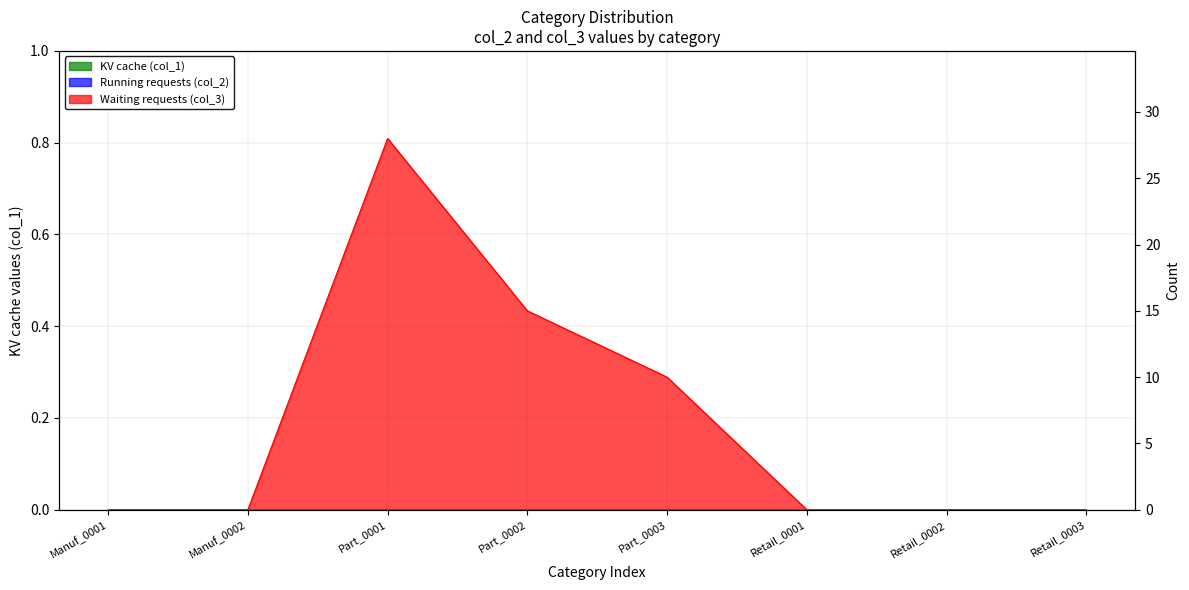

Reading left to right, list all the values displayed in this chart.

0	0	28	15	10	0	0	0